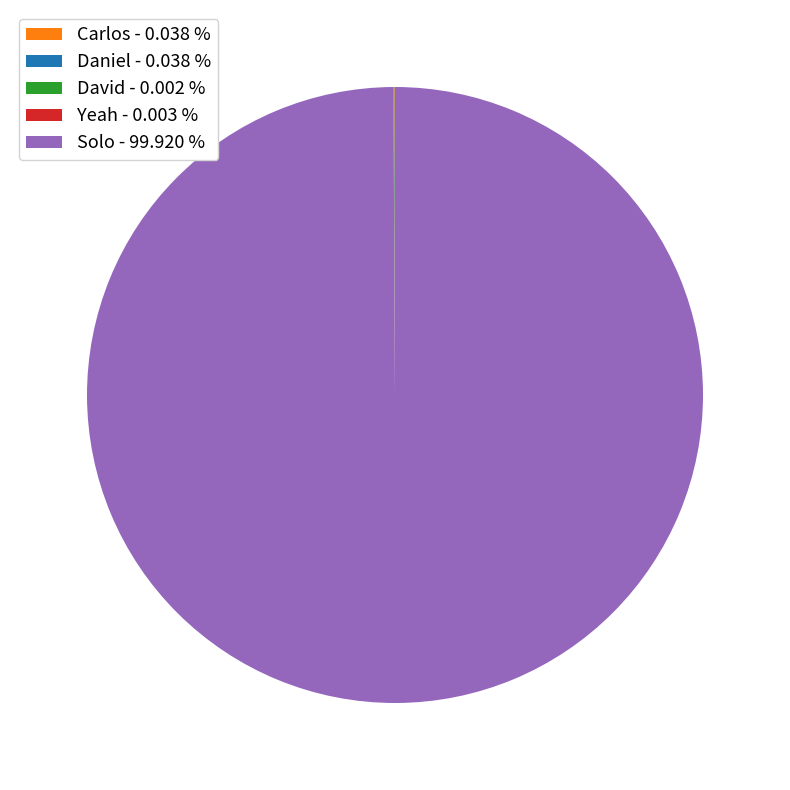

Does any single category account for the majority?

Yes